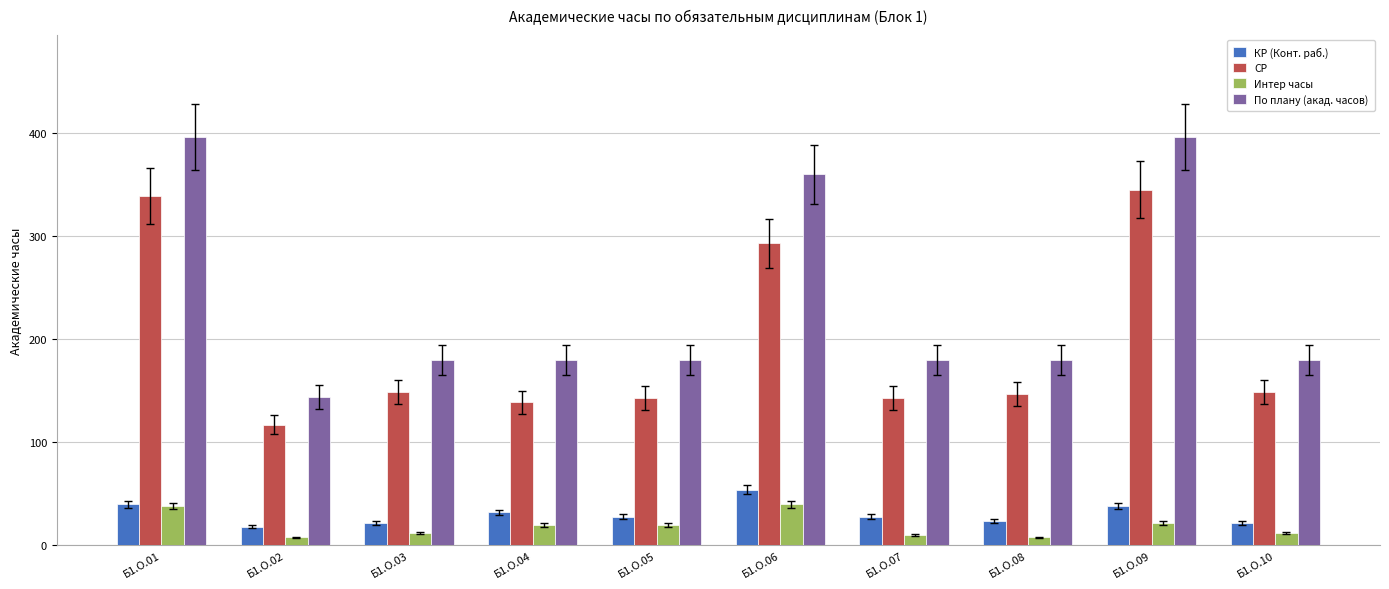

Where does the СР series first go above 149?

Б1.О.01